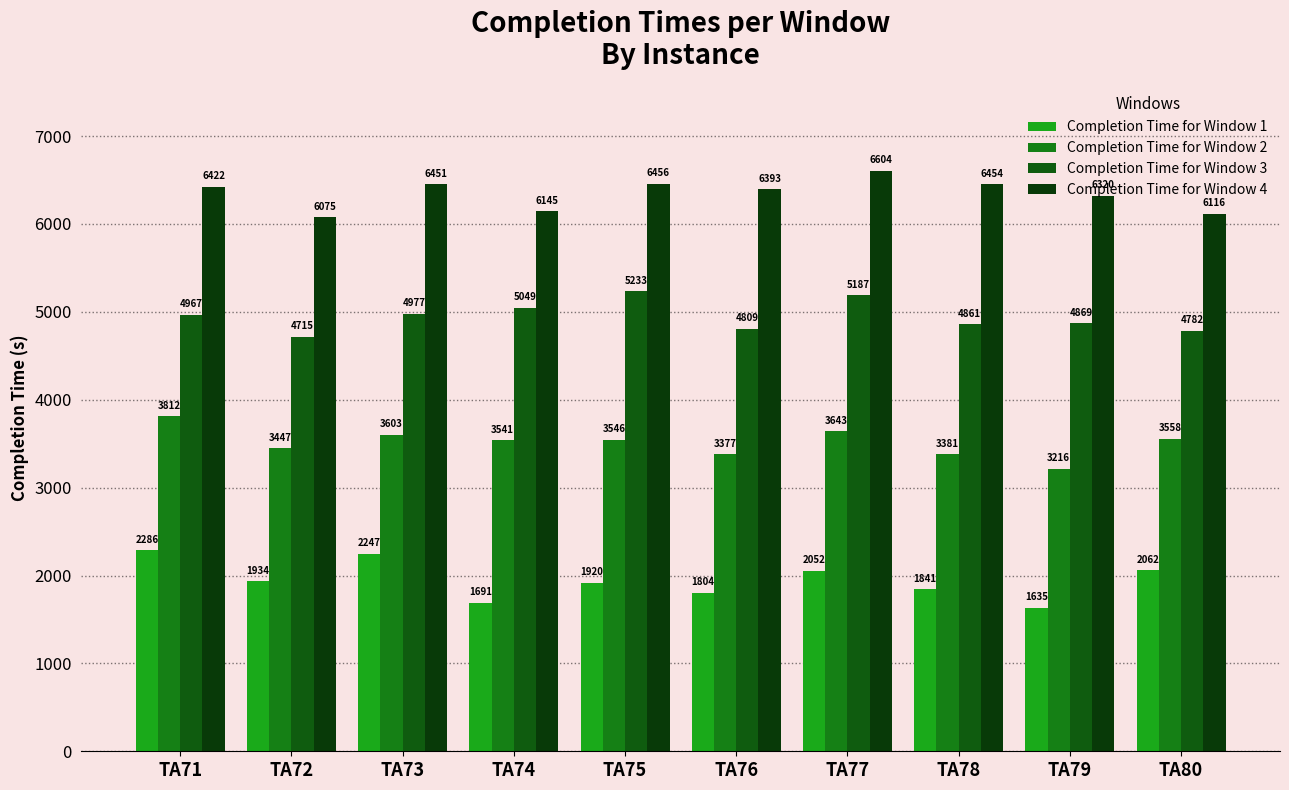

At which category is the sum across all series the highest?

TA71